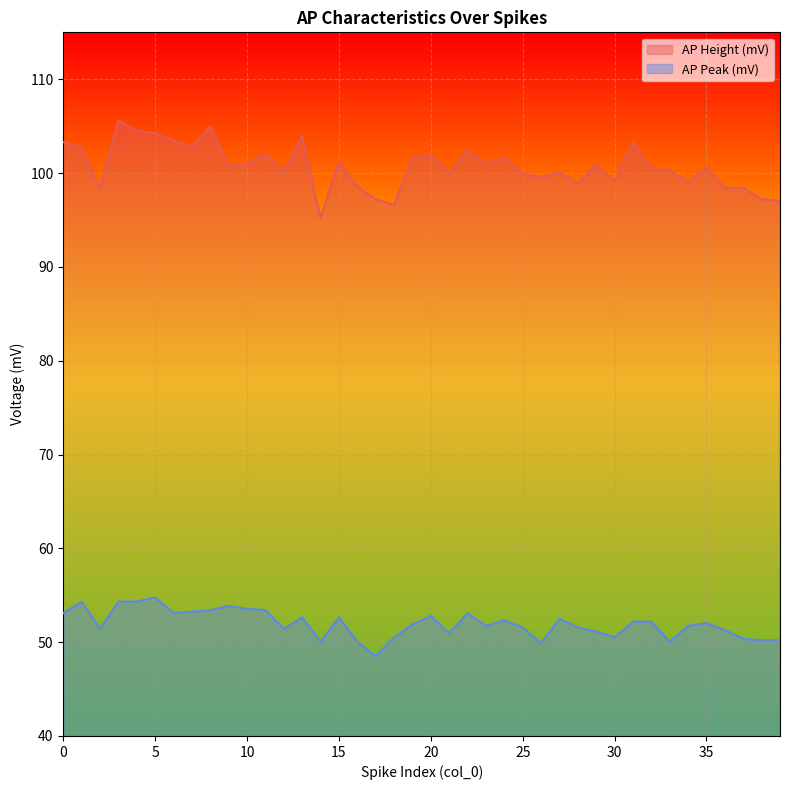

Is it true that AP Peak (mV) equals 53.1 at 0?

True